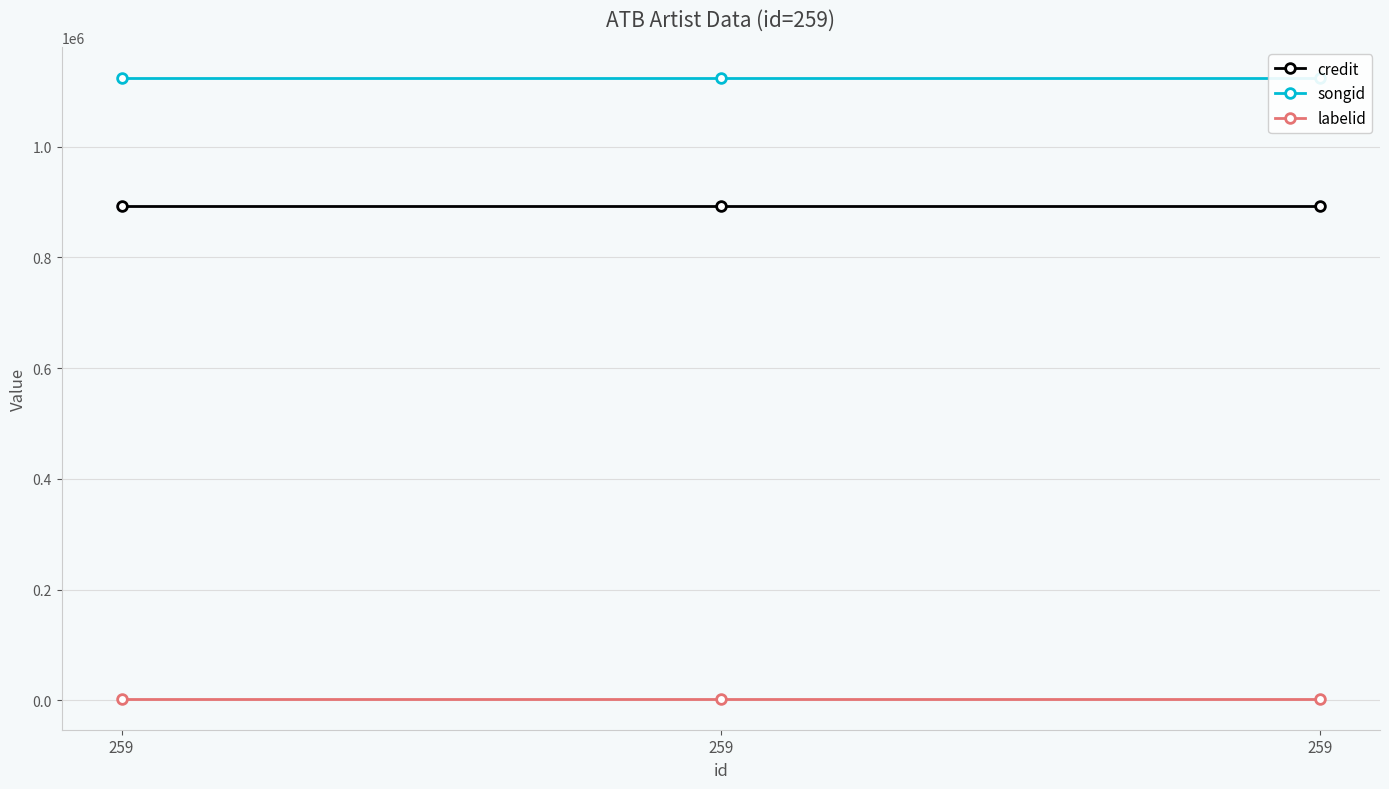

Reading right to left, transcribe all the data shown in this chart.

credit: 893305	893305	893305
songid: 1124316	1124316	1124316
labelid: 3176	3176	3176